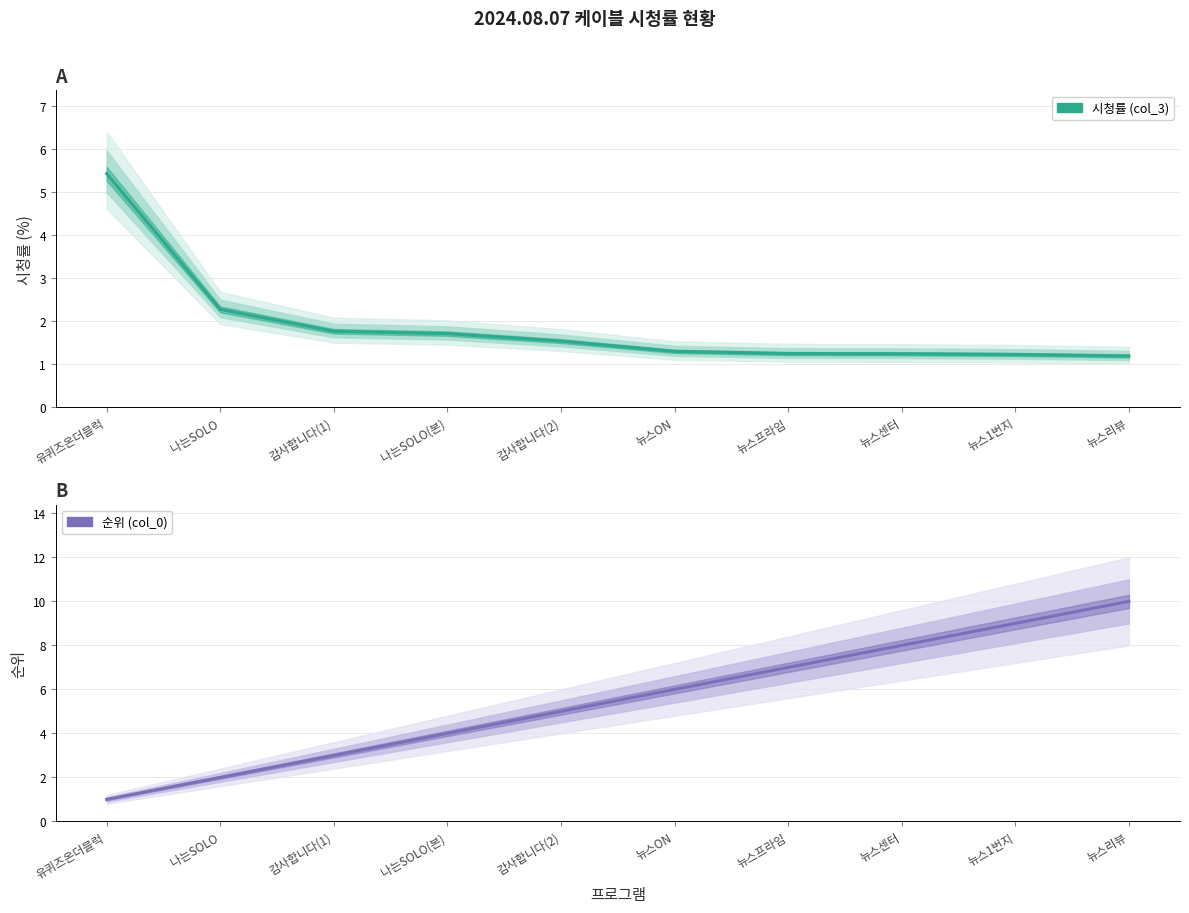

Which series has the largest total across all categories?

순위 (col_0)